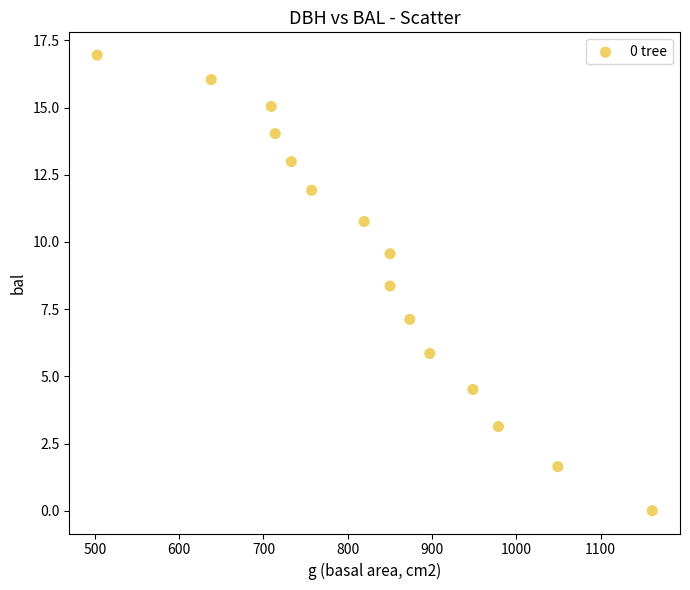

What Y value in the scatter plot is closest to 8?

8.4